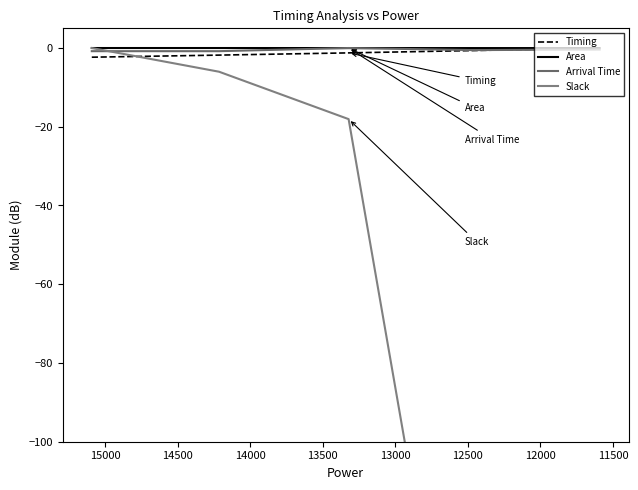

Which has a higher value, 12000 or 11500?

12000